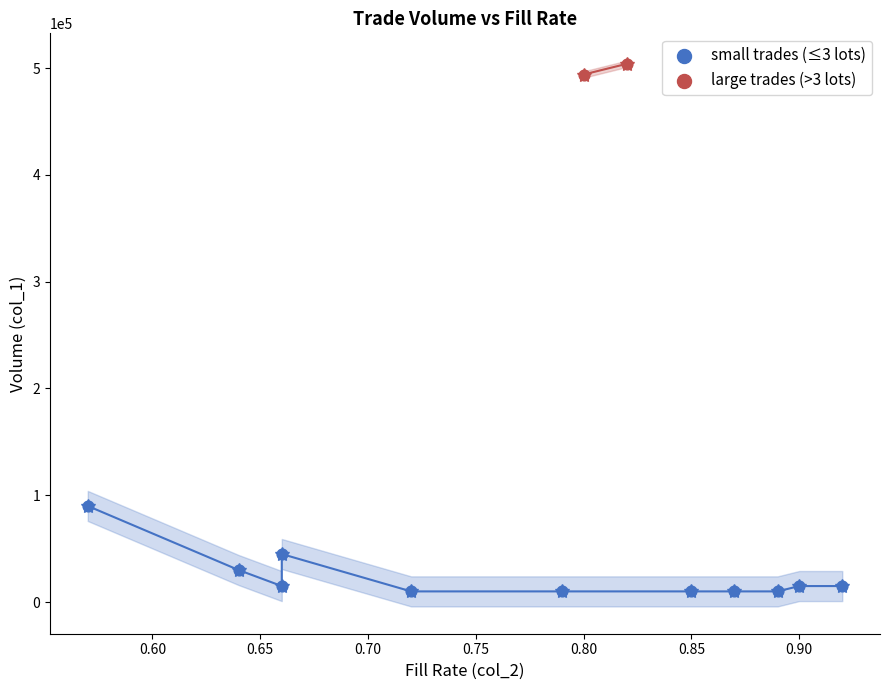

What are all the series names shown in the legend?

small trades (≤3 lots), large trades (>3 lots)